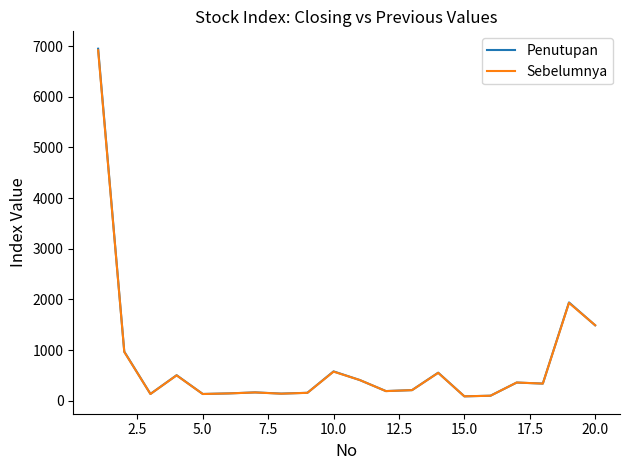

Which series has the widest spread of values?

Penutupan